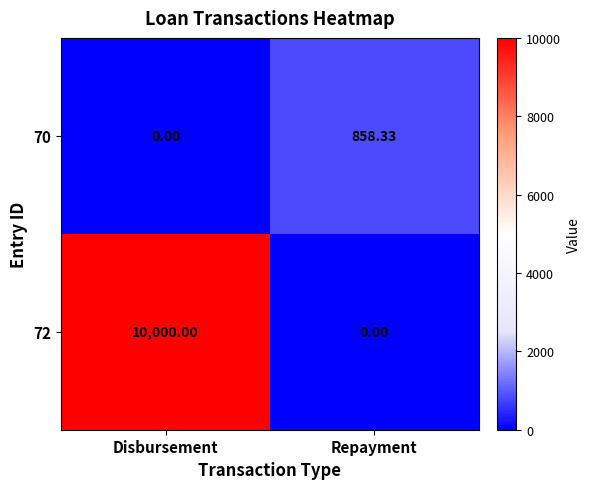

At which category is the sum across all series the highest?

Disbursement